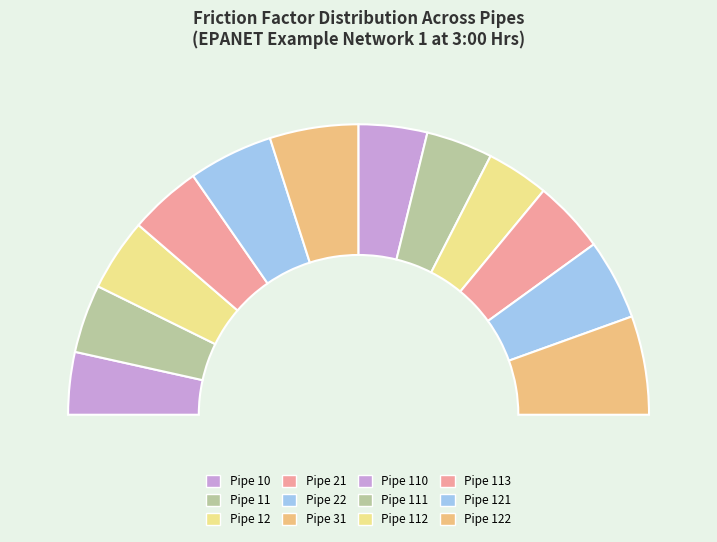

True or false: Pipe 22 accounts for 1% of the total.

False